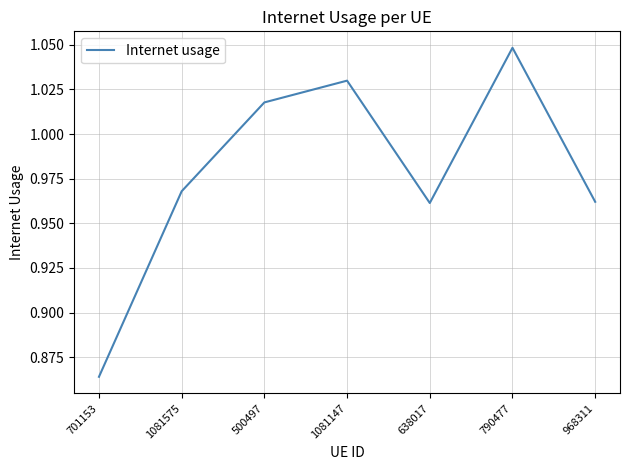

What is the sum of all values?

6.9